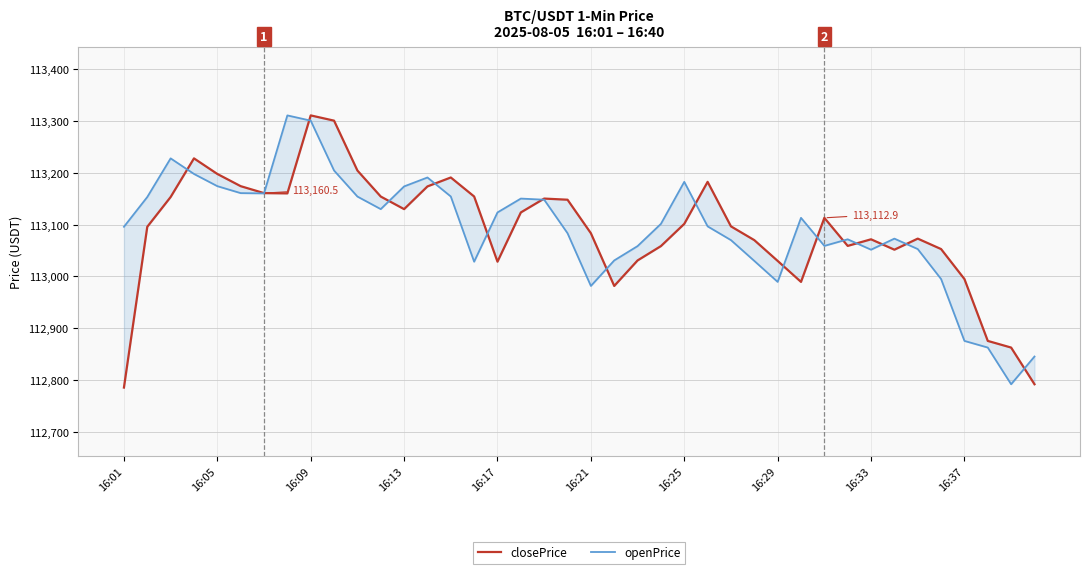

Reading left to right, list all the values displayed in this chart.

closePrice: 112786.2	113095.7	113153.0	113227.4	113197.4	113173.9	113160.5	113160.0	113310.1	113300.0	113204.0	113153.9	113129.7	113173.4	113190.6	113154.0	113028.5	113123.3	113150.0	113147.8	113083.3	112981.8	113030.9	113058.5	113101.3	113182.2	113096.5	113070.0	113030.0	112989.6	113112.9	113058.9	113071.6	113051.6	113072.9	113052.8	112995.1	112876.0	112863.2	112792.6
openPrice: 113095.7	113153.0	113227.4	113197.4	113173.9	113160.5	113160.0	113310.1	113300.0	113204.0	113153.9	113129.7	113173.4	113190.6	113154.0	113028.5	113123.3	113150.0	113147.8	113083.3	112981.8	113030.9	113058.5	113101.3	113182.2	113096.5	113070.0	113030.0	112989.6	113112.9	113058.9	113071.6	113051.6	113072.9	113052.8	112995.1	112876.0	112863.2	112792.6	112845.9